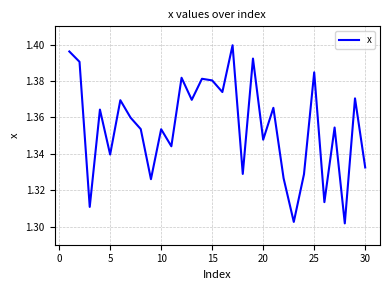

What is the minimum value shown in the chart?

1.3